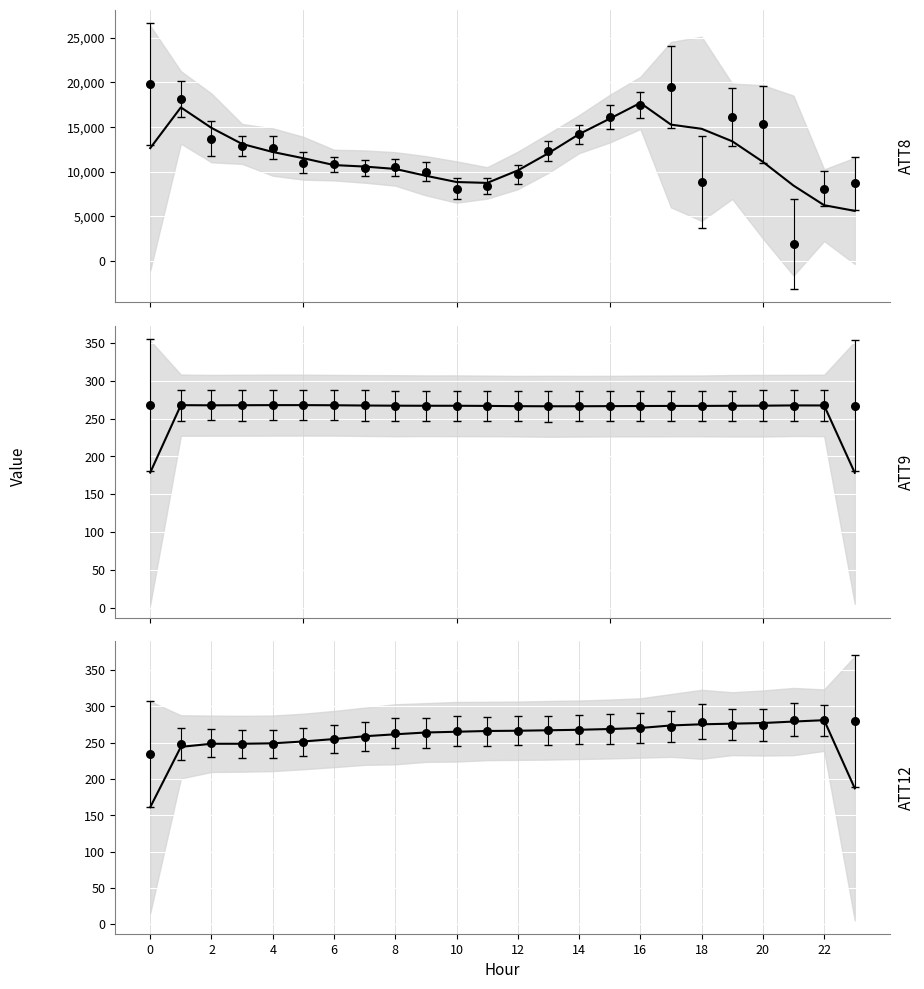

At how many categories does at least one series exceed 5681?

23